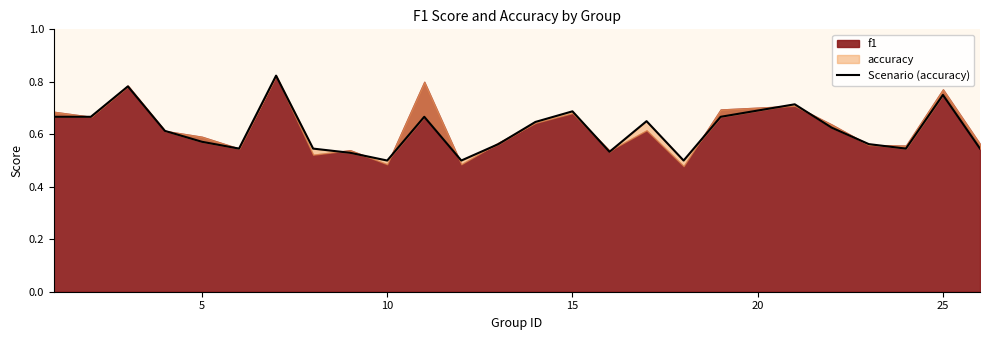

How many lines are shown in the chart?

1